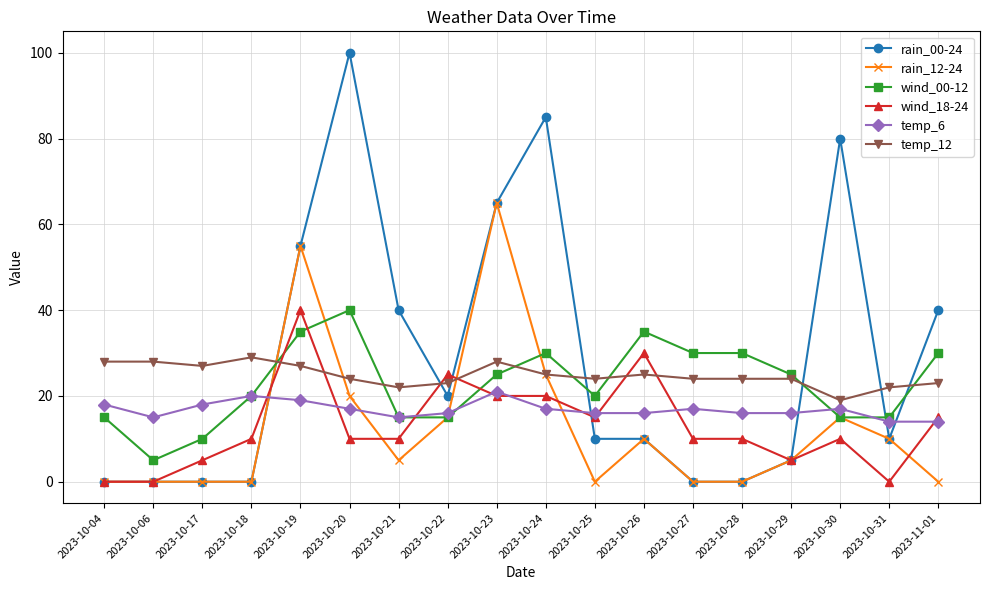

Where do temp_12 and rain_12-24 first cross each other?

2023-10-18 and 2023-10-19